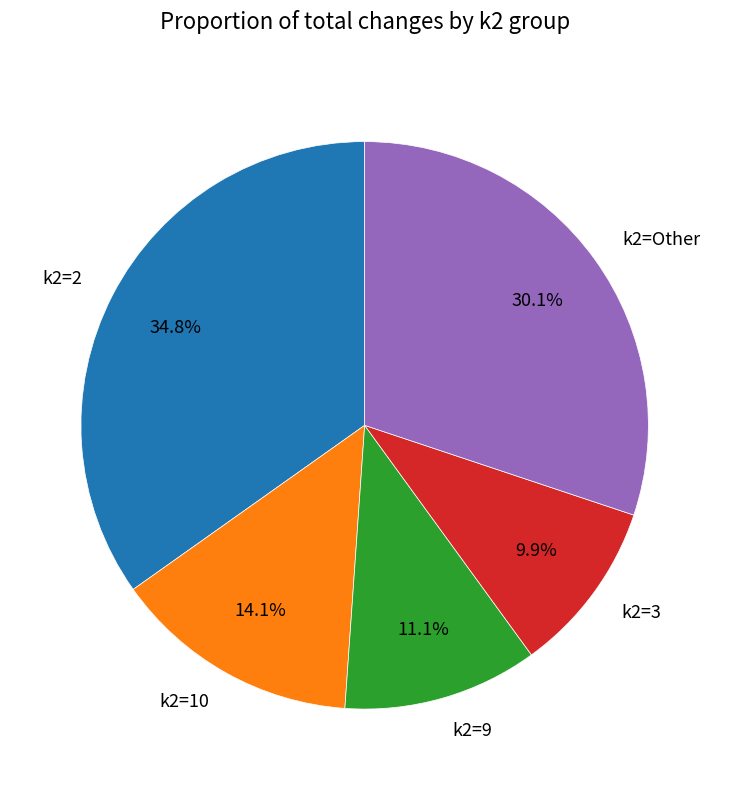

Between k2=10 and k2=9, which is larger?

k2=10